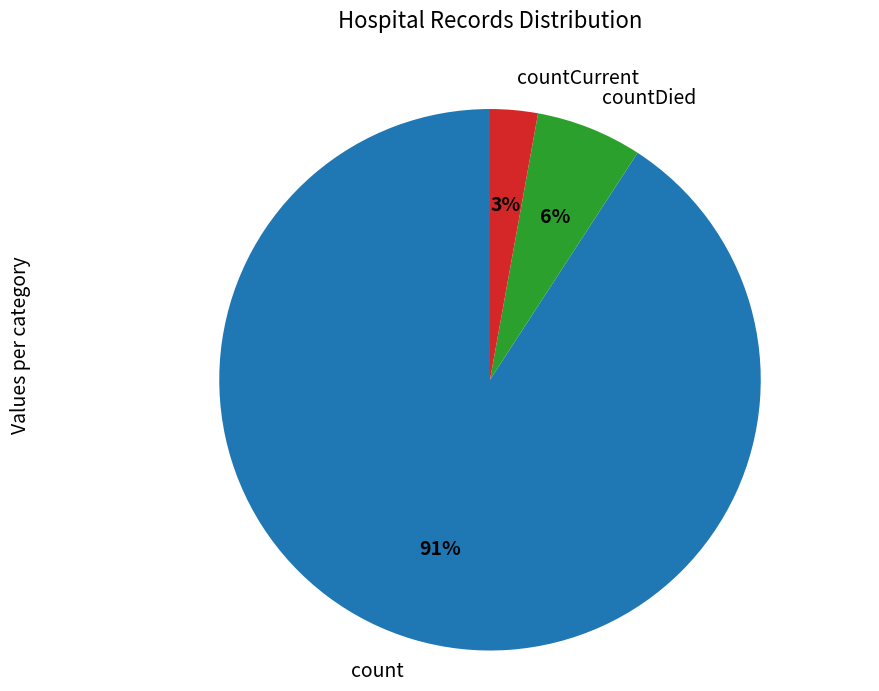

How many slices are in this pie chart?

3